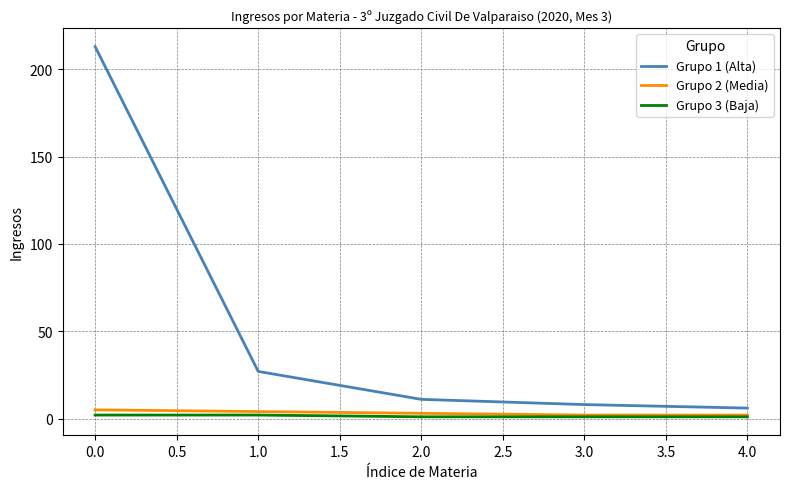

Rank the series at 1.0 from highest to lowest value.

Grupo 1 (Alta), Grupo 2 (Media), Grupo 3 (Baja)